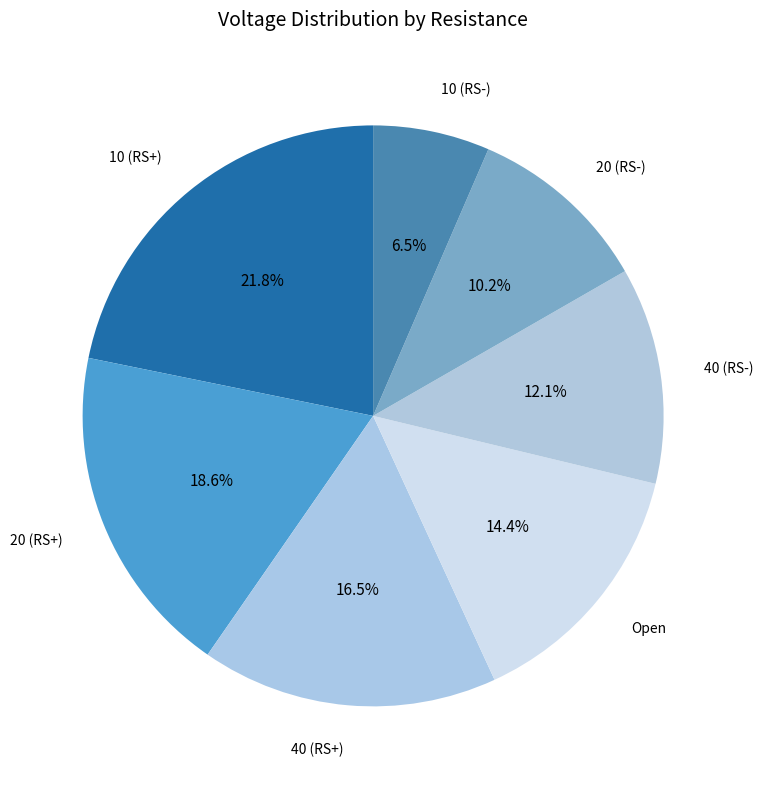

Which category has the smallest portion of the pie?

10 (RS-)